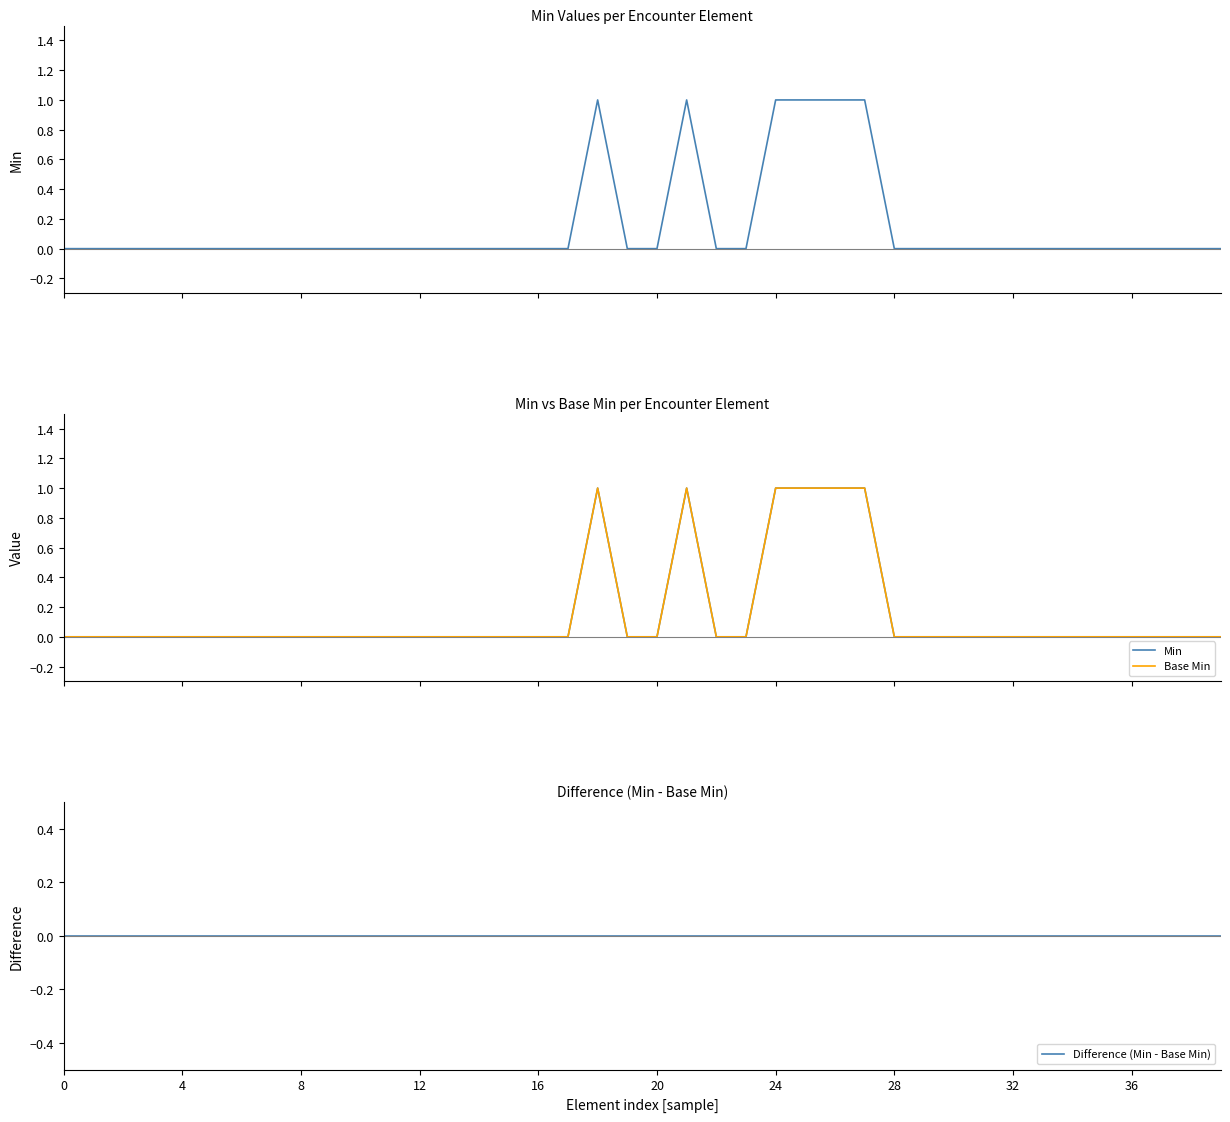

How many values in the Min series exceed 0?

6